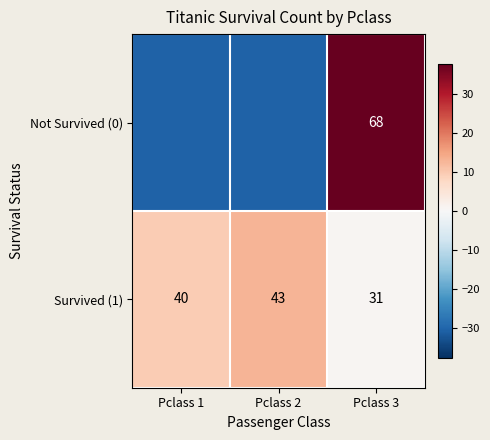

Between Pclass 2 and Pclass 3, which is larger?

Pclass 3